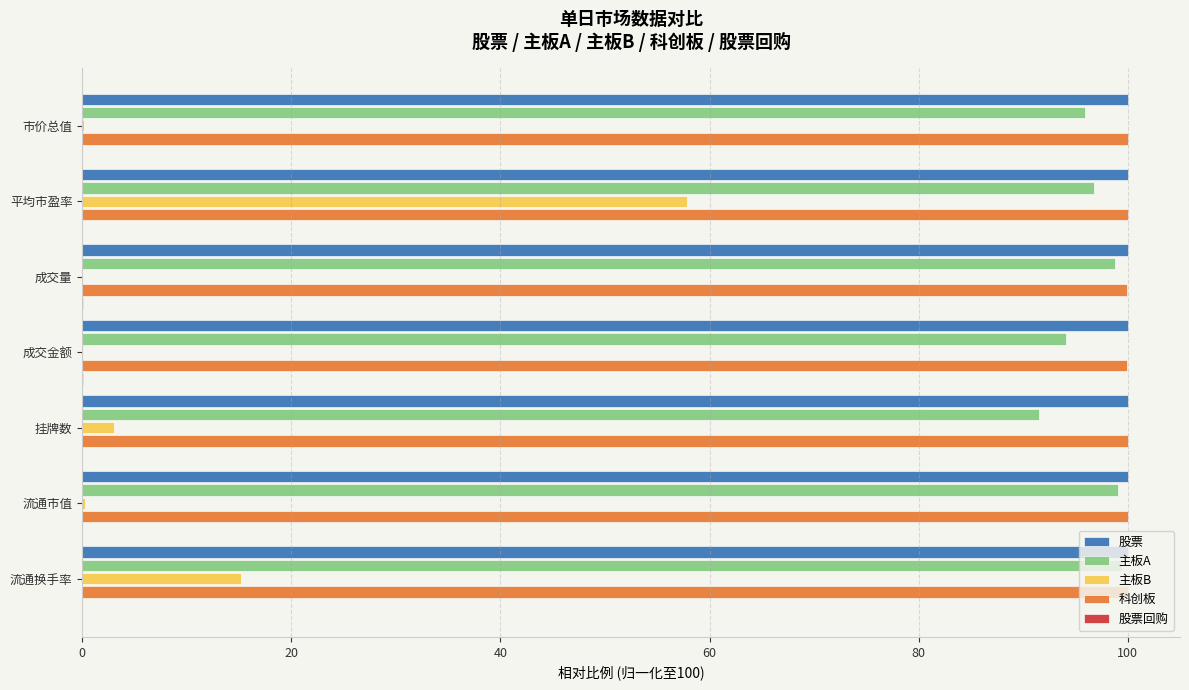

What is the highest value of the 股票 series?

100.0